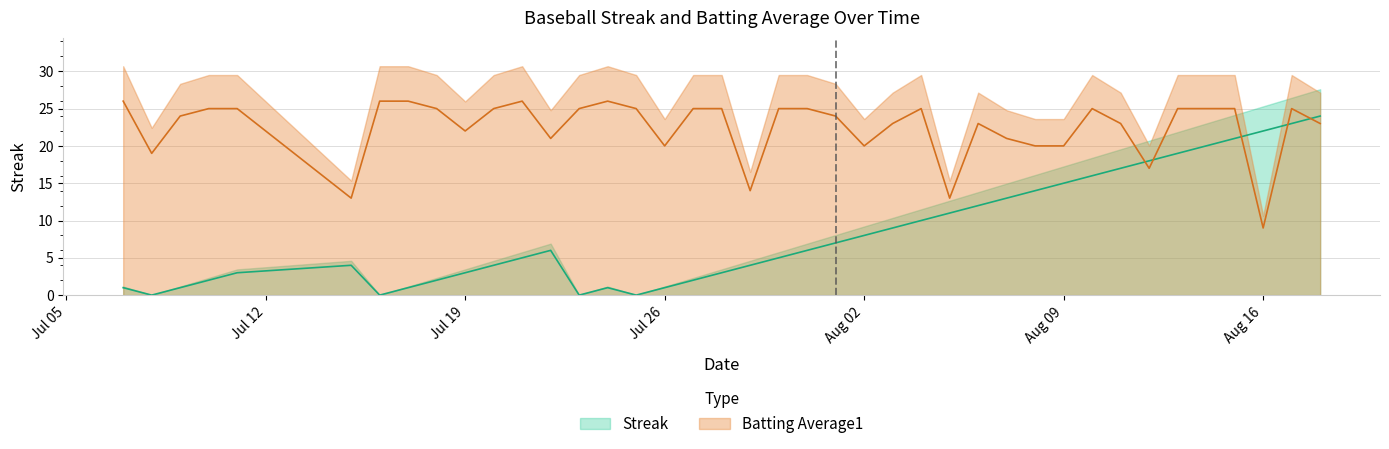

What are all the series names shown in the legend?

Streak, Batting Average1